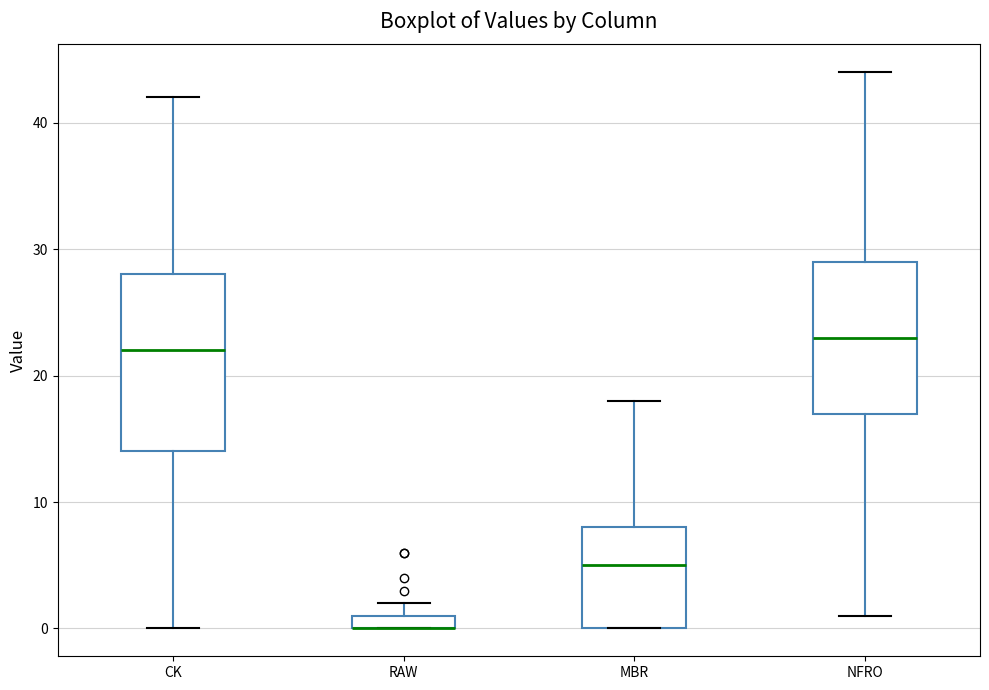

Where is the upper edge of the box for NFRO on the y-axis? The values are not printed on the chart, so give them approximately, as read against the axis.

29